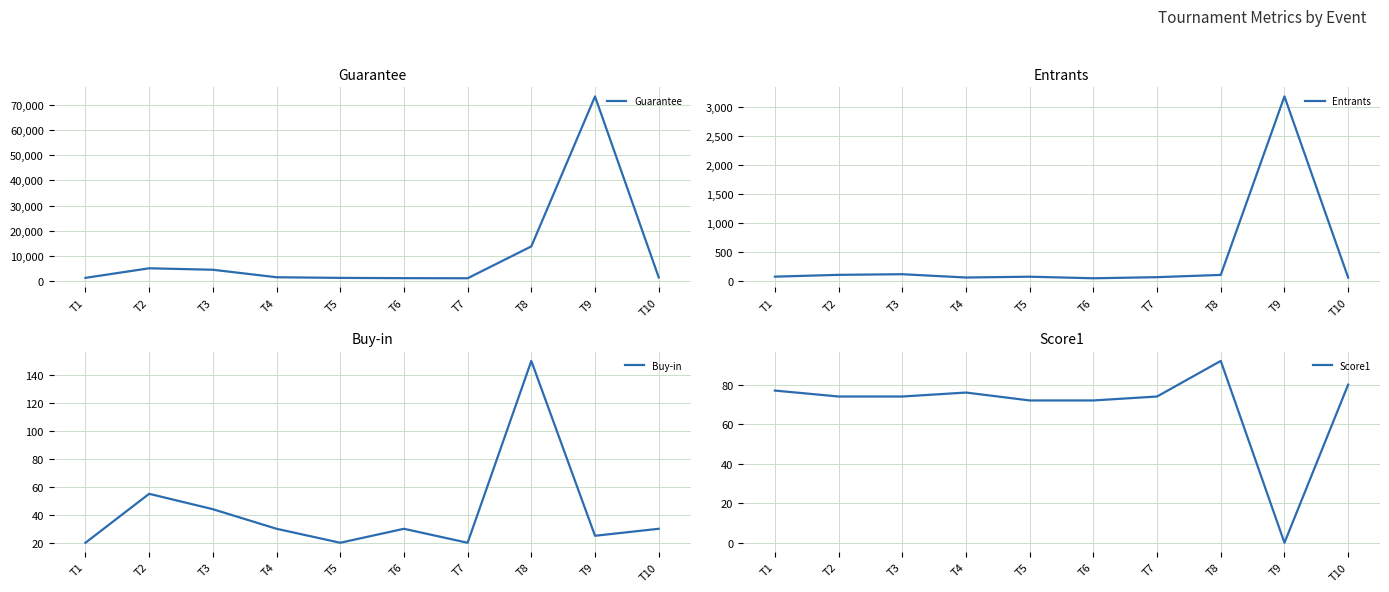

Between T8 and T10, which series saw the biggest shift?

Guarantee